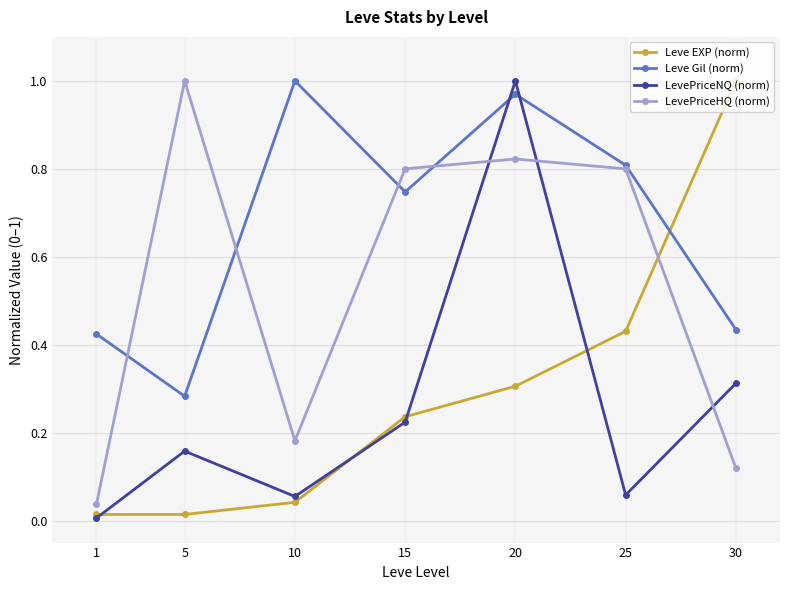

At which label does LevePriceHQ (norm) reach its peak?

5